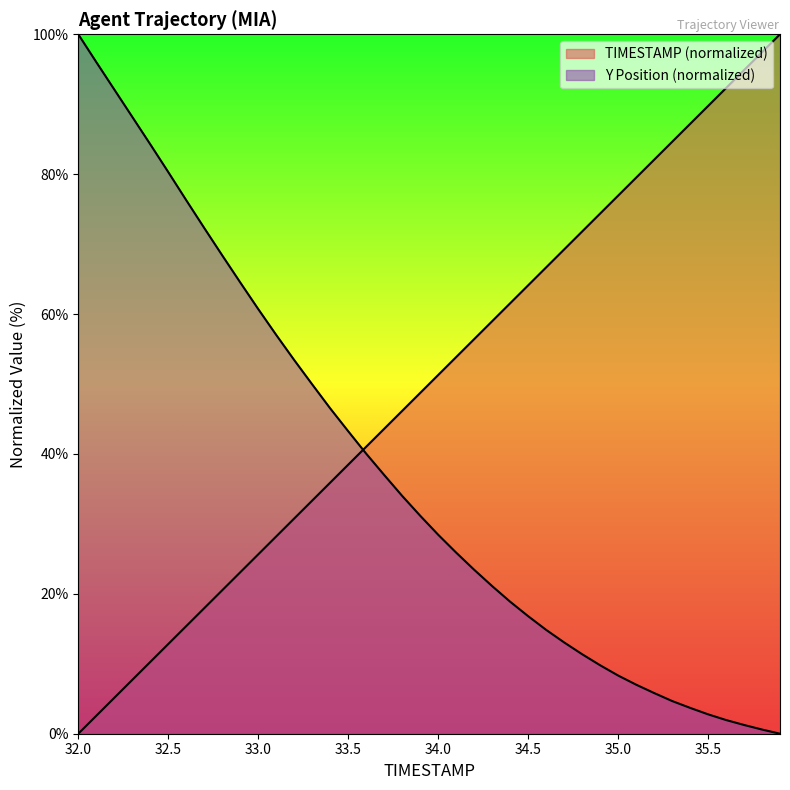

What is the difference between the Y values at 33.2 and 32.4?

30.8